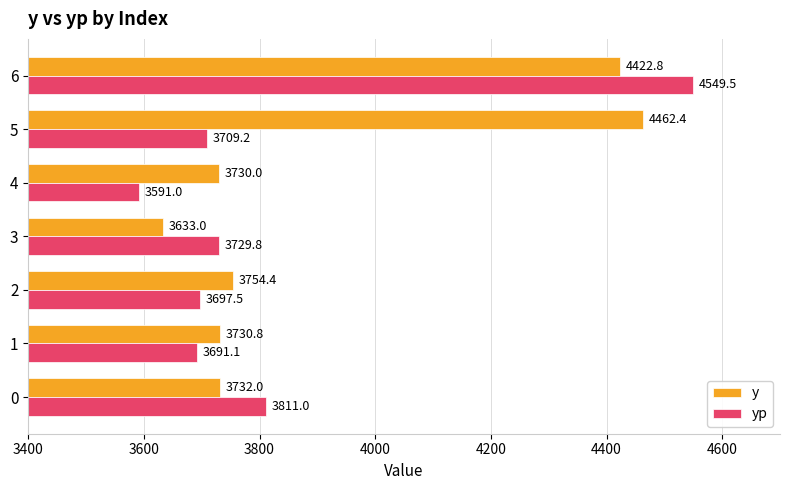

List the labels in order of yp value, smallest first.

4, 1, 2, 5, 3, 0, 6